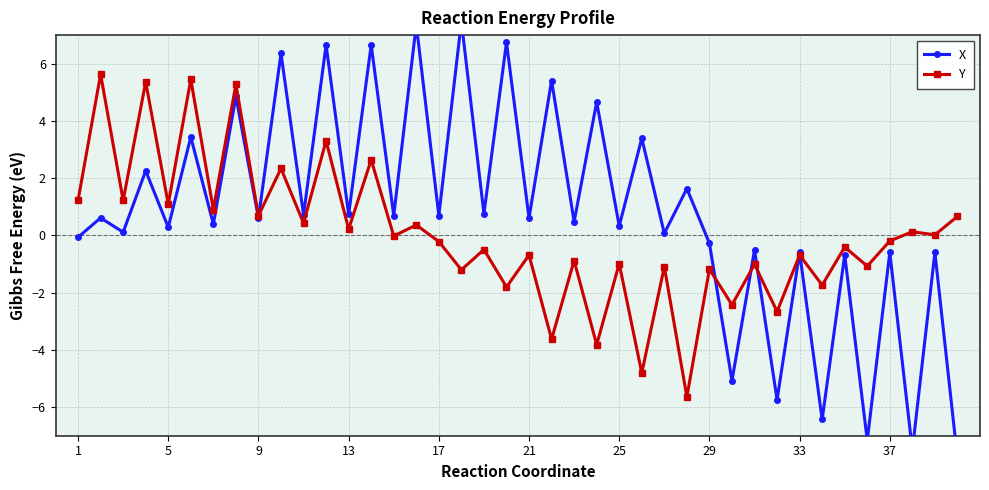

What is the maximum value for Y?

5.6